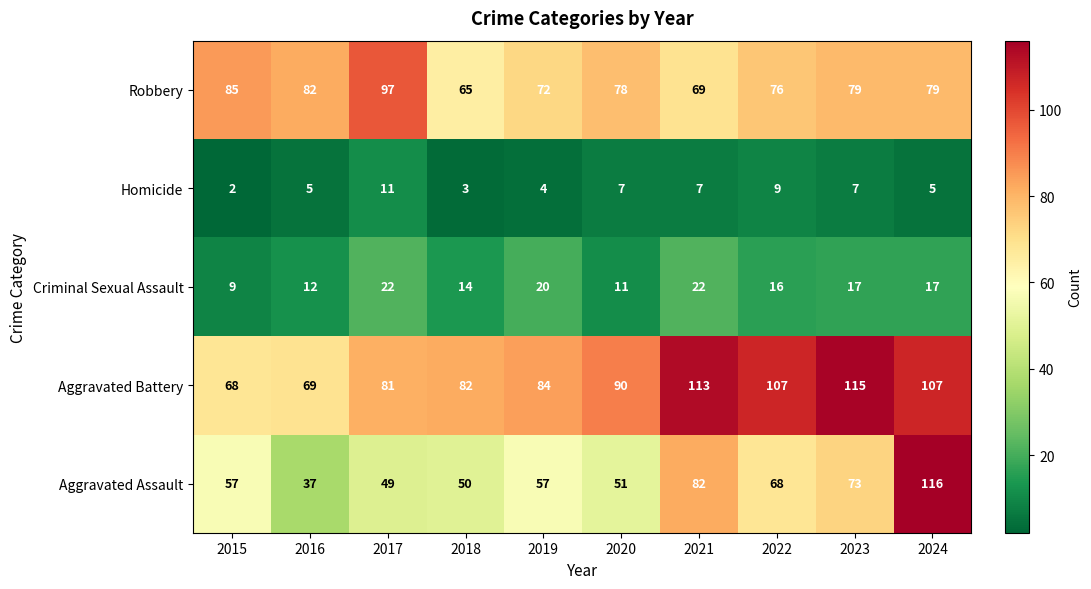

List the series in order of their peak value, highest first.

Aggravated Assault, Aggravated Battery, Robbery, Criminal Sexual Assault, Homicide